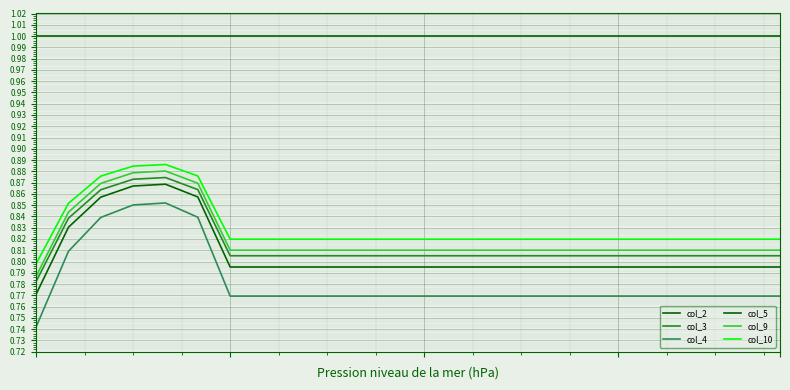

Reading left to right, transcribe all the data shown in this chart.

col_2: 0.8	0.8	0.9	0.9	0.9	0.9	0.8	0.8	0.8	0.8	0.8	0.8	0.8	0.8	0.8	0.8	0.8	0.8	0.8	0.8	0.8	0.8	0.8	0.8
col_3: 0.8	0.8	0.9	0.9	0.9	0.9	0.8	0.8	0.8	0.8	0.8	0.8	0.8	0.8	0.8	0.8	0.8	0.8	0.8	0.8	0.8	0.8	0.8	0.8
col_4: 0.7	0.8	0.8	0.9	0.9	0.8	0.8	0.8	0.8	0.8	0.8	0.8	0.8	0.8	0.8	0.8	0.8	0.8	0.8	0.8	0.8	0.8	0.8	0.8
col_5: 1.0	1.0	1.0	1.0	1.0	1.0	1.0	1.0	1.0	1.0	1.0	1.0	1.0	1.0	1.0	1.0	1.0	1.0	1.0	1.0	1.0	1.0	1.0	1.0
col_9: 0.8	0.8	0.9	0.9	0.9	0.9	0.8	0.8	0.8	0.8	0.8	0.8	0.8	0.8	0.8	0.8	0.8	0.8	0.8	0.8	0.8	0.8	0.8	0.8
col_10: 0.8	0.9	0.9	0.9	0.9	0.9	0.8	0.8	0.8	0.8	0.8	0.8	0.8	0.8	0.8	0.8	0.8	0.8	0.8	0.8	0.8	0.8	0.8	0.8